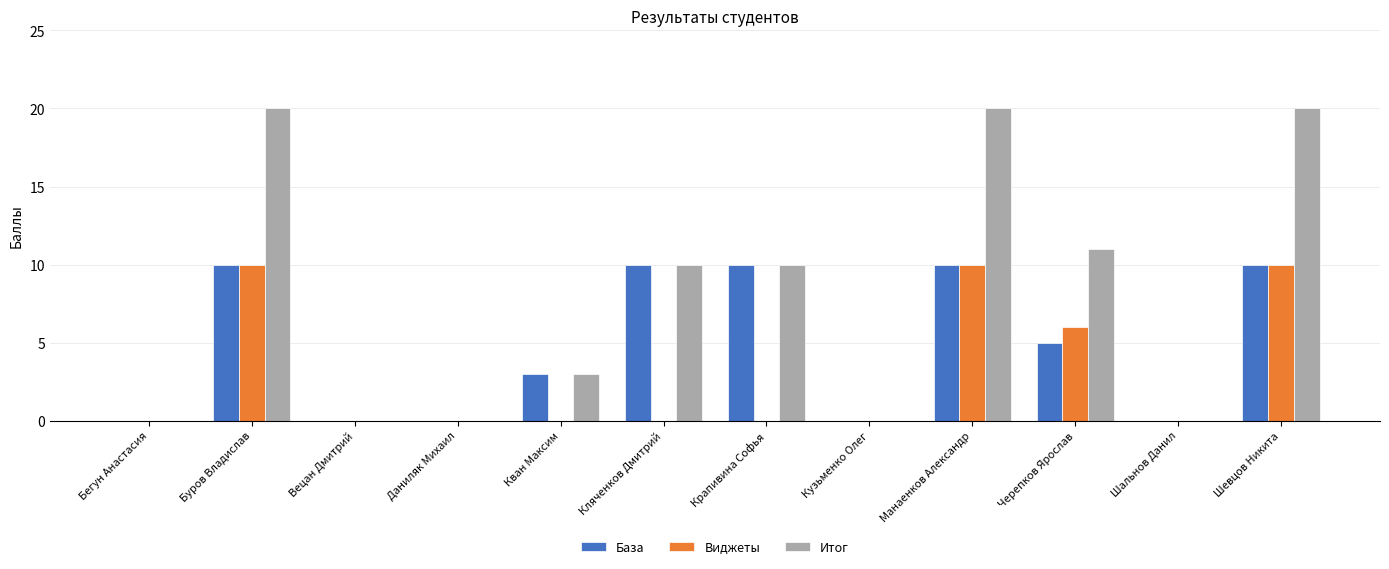

What is the spread (max minus min) of values at Крапивина Софья?

10